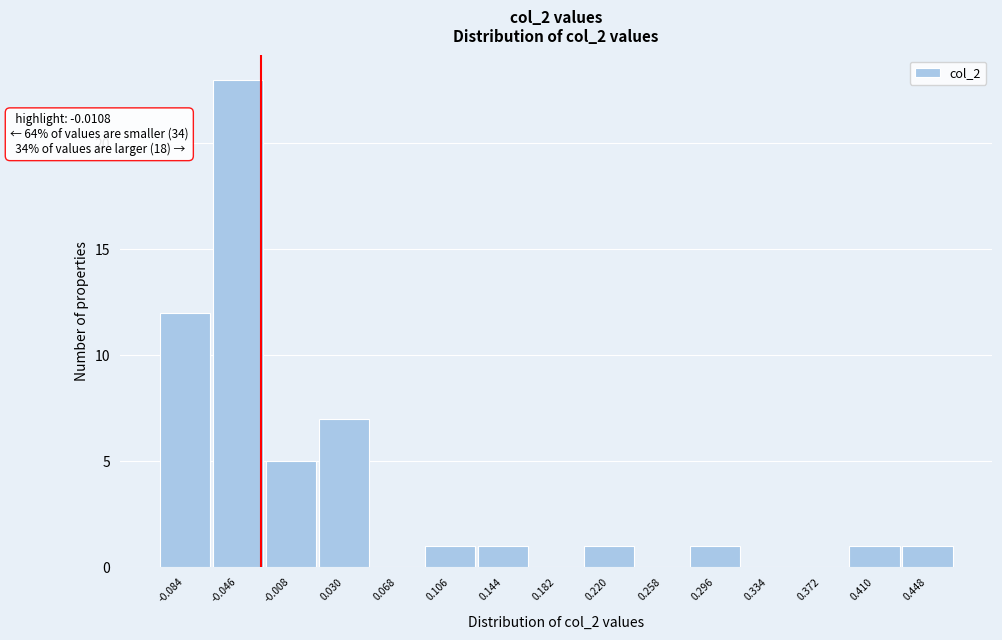

Reading left to right, transcribe all the data shown in this chart.

-0.084=12	-0.046=23	-0.008=5	0.030=7	0.068=0	0.106=1	0.144=1	0.182=0	0.220=1	0.258=0	0.296=1	0.334=0	0.372=0	0.410=1	0.448=1